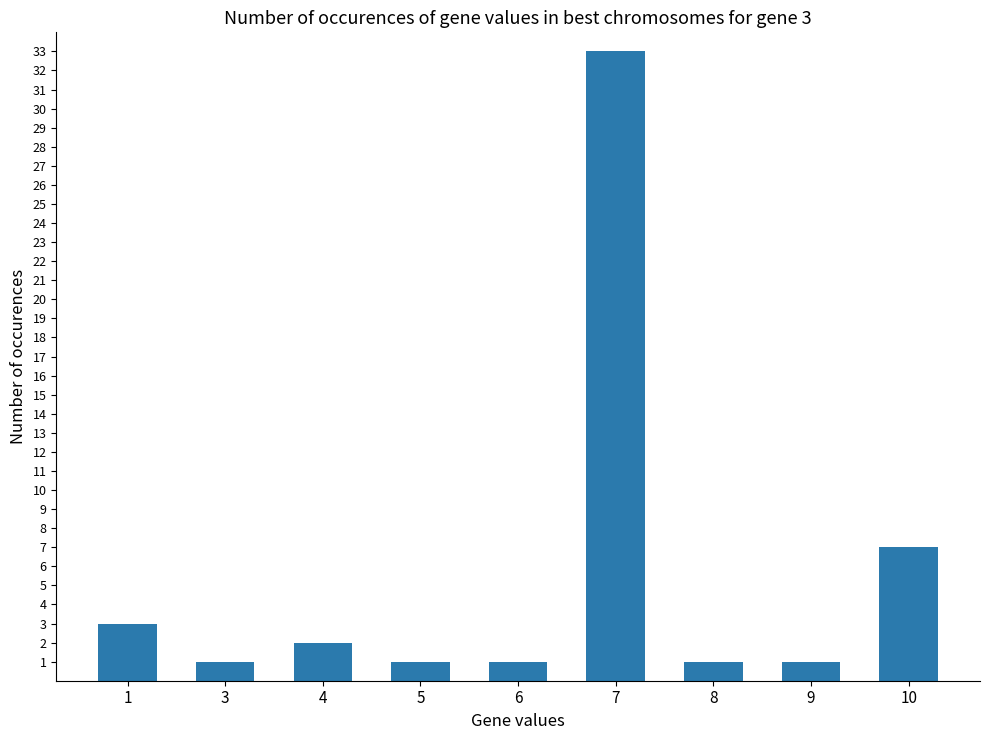

What is the sum of all values?

50